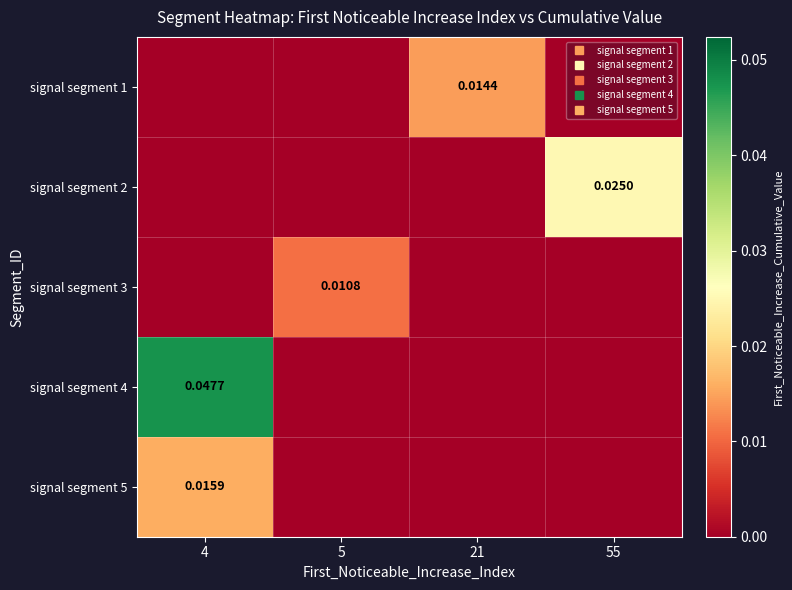

Is the value of signal segment 3 at 4 greater than the value of signal segment 5 at 21?

No